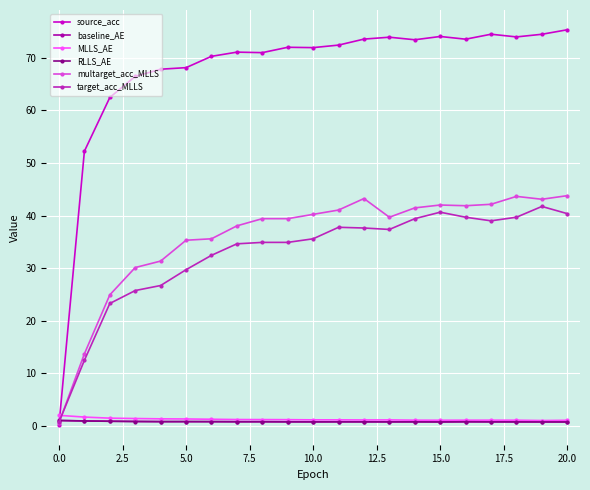

Which series ends up on top after the final intersection of source_acc and baseline_AE?

source_acc